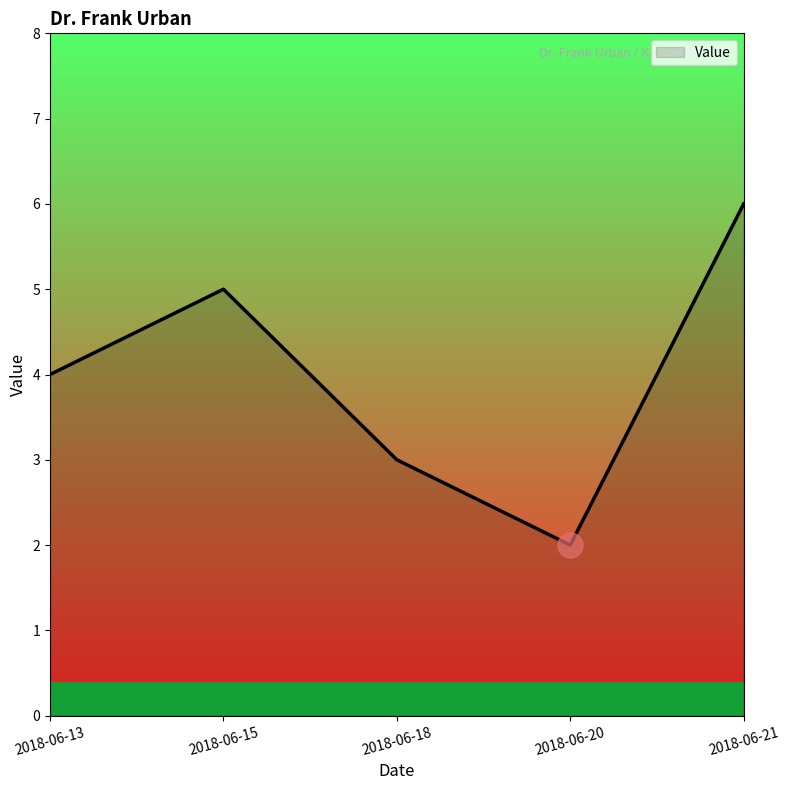

Reading left to right, what are all the values shown in this chart?

4	5	3	2	6